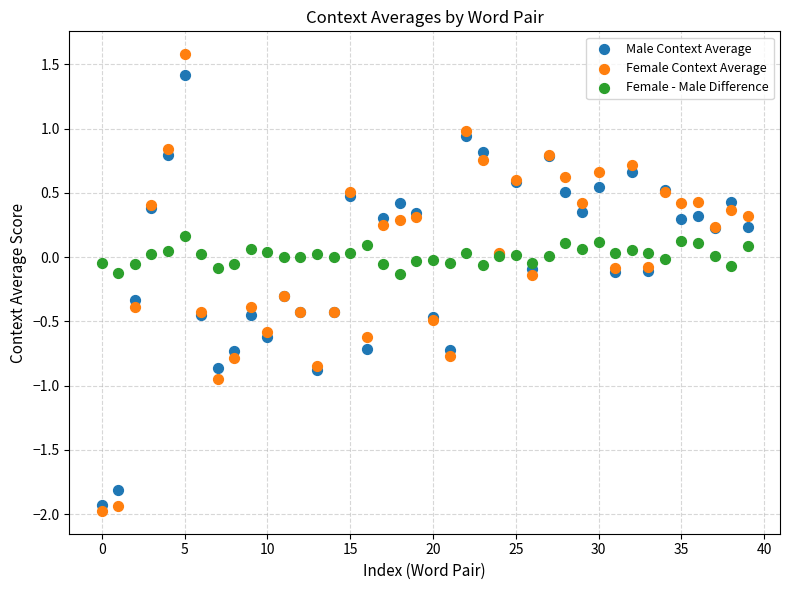

Which series contains the highest Y value?

Female Context Average